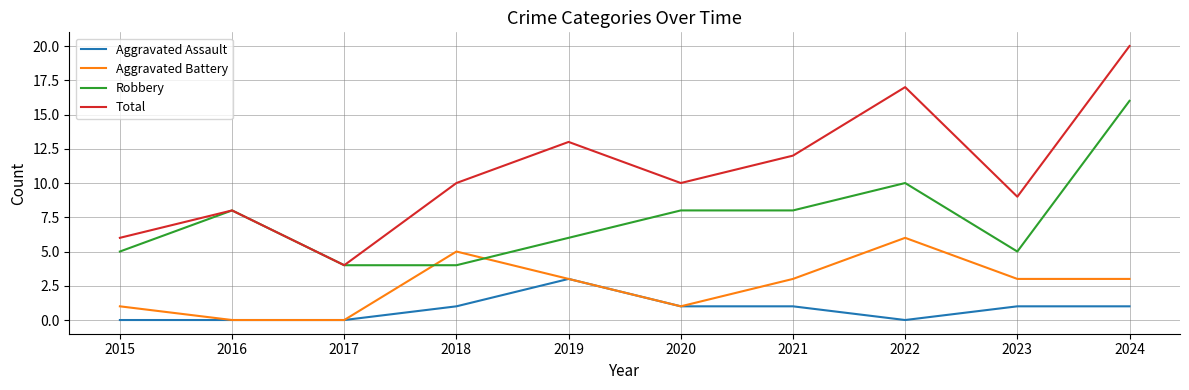

What is the approximate value of Aggravated Assault at 2023?

1